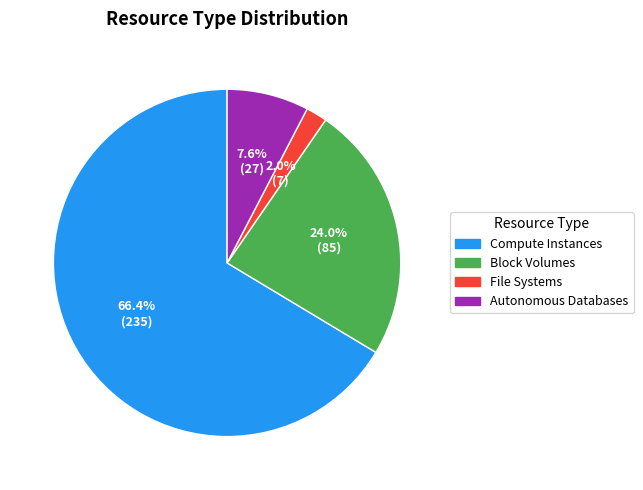

To the nearest percent, what is the average slice percentage?

25%